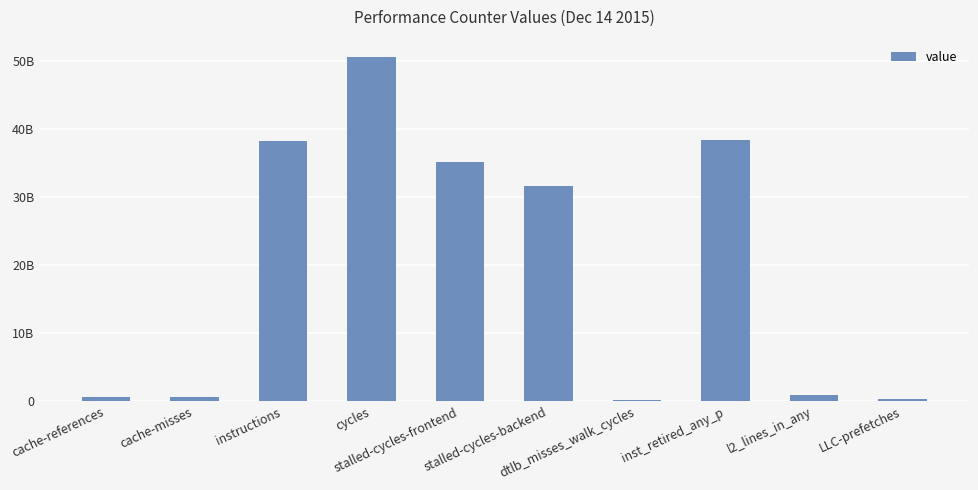

List the labels in order of value, smallest first.

dtlb_misses_walk_cycles, LLC-prefetches, cache-misses, cache-references, l2_lines_in_any, stalled-cycles-backend, stalled-cycles-frontend, instructions, inst_retired_any_p, cycles